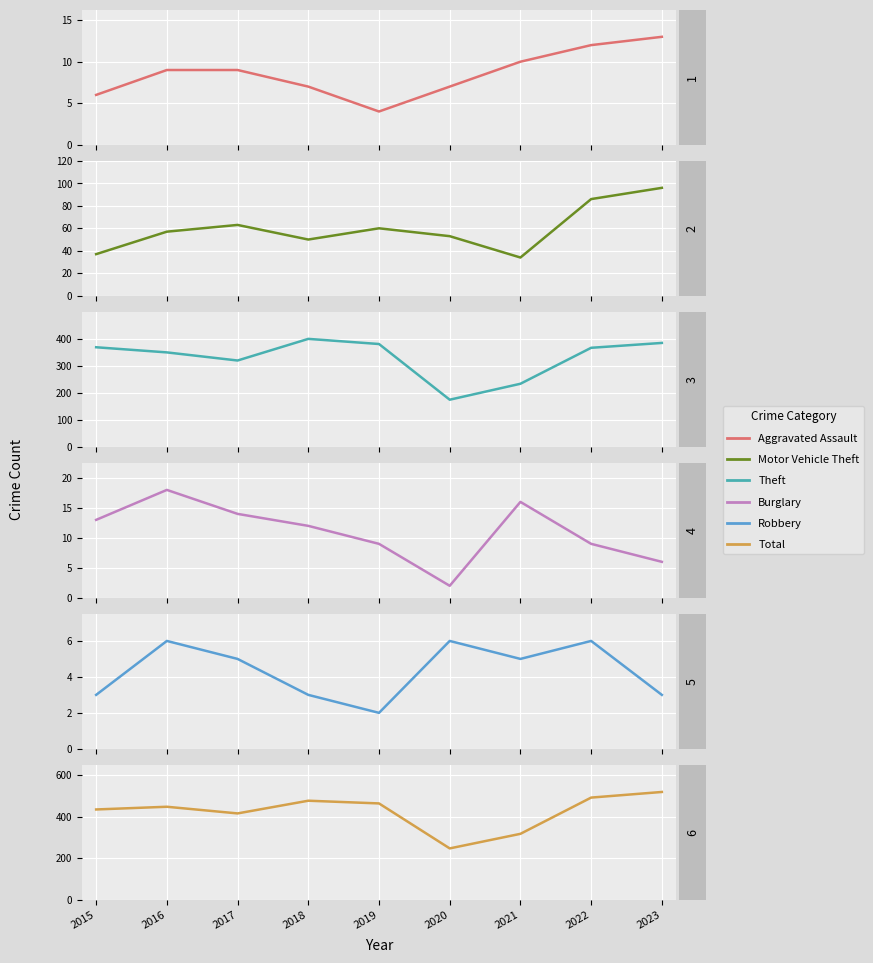

What is the difference between the highest and lowest values at 2015?

431